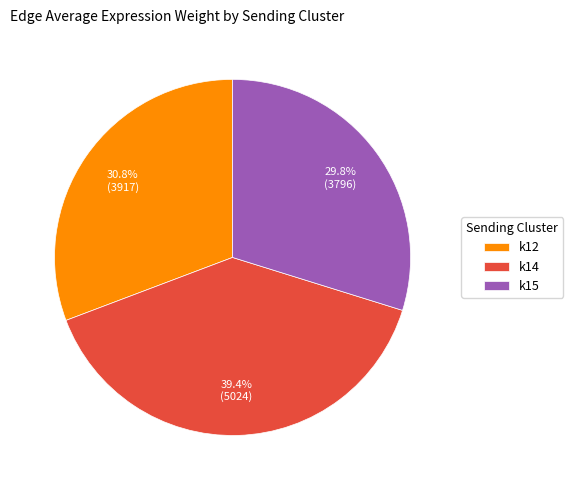

How many slices are in this pie chart?

3